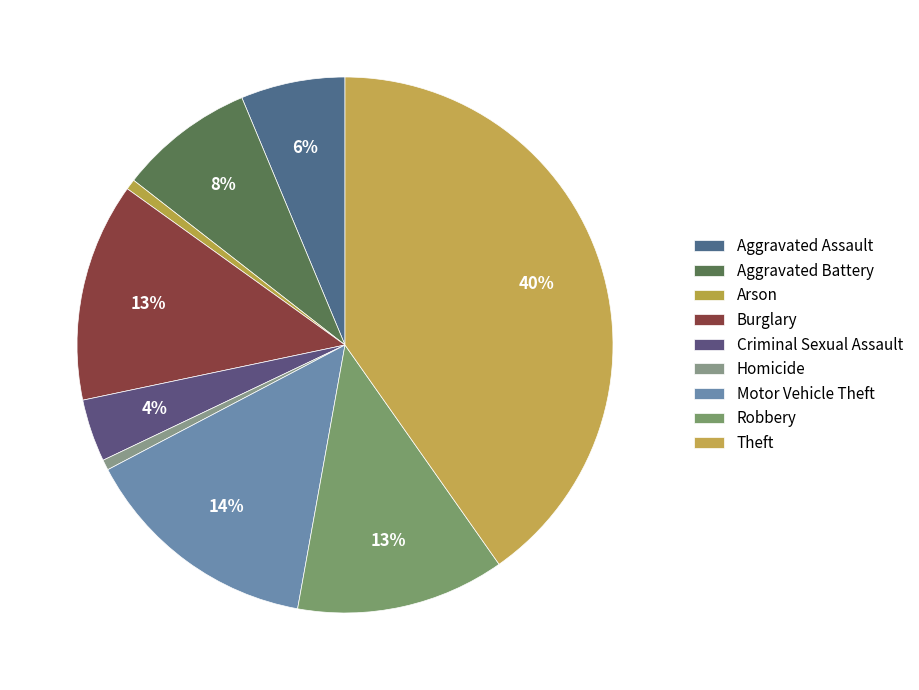

How many slices are in this pie chart?

9